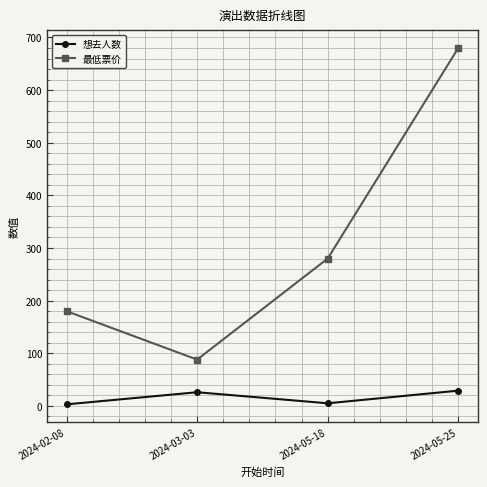

What is the sum of all 想去人数 values?

63